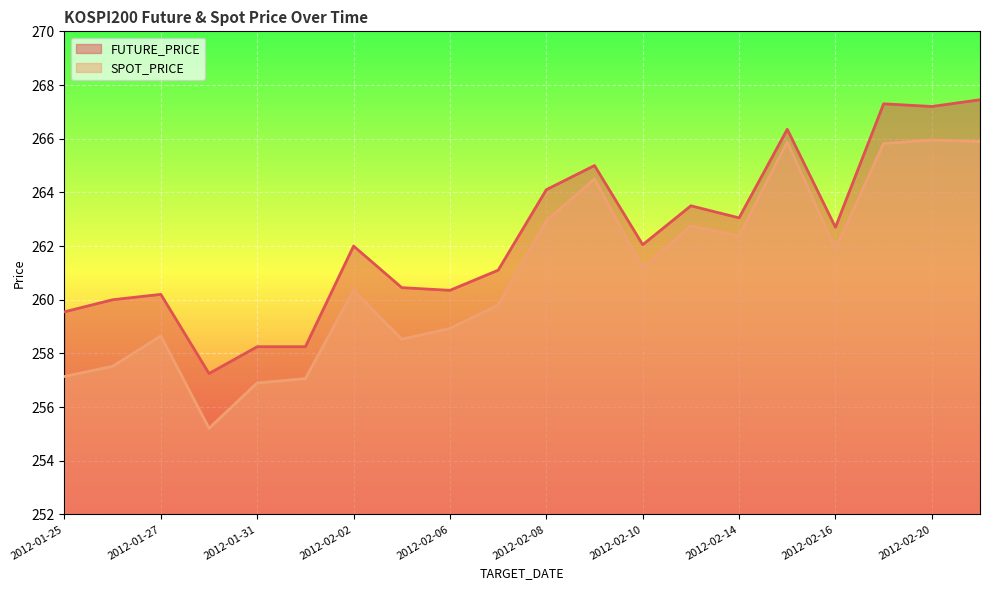

How many categories are shown in the chart?

20